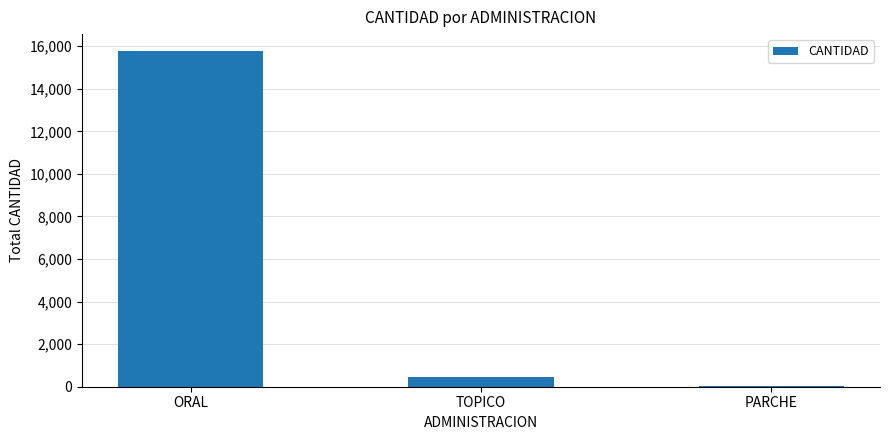

What is the greatest value displayed?

15780